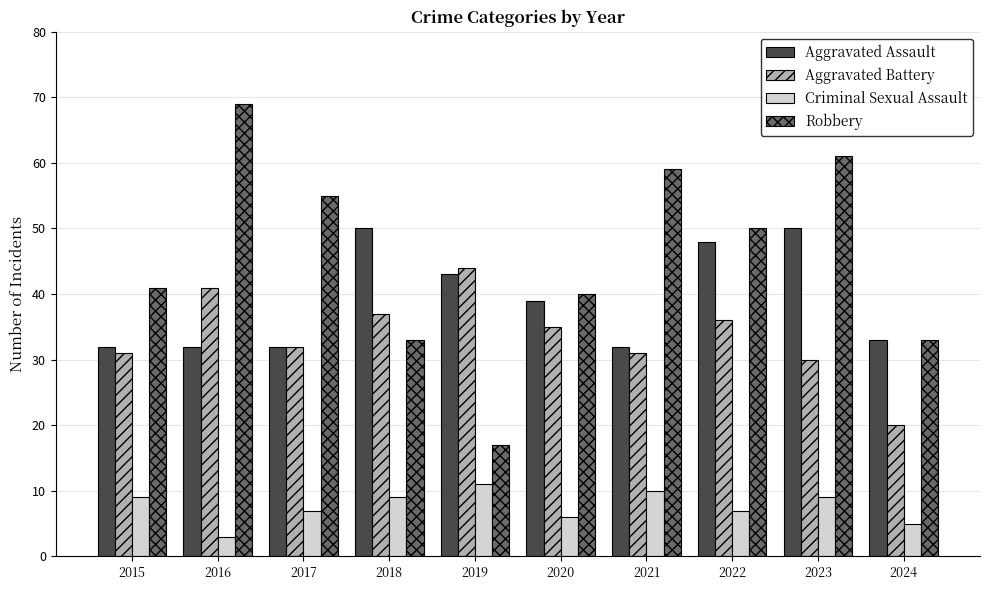

What is the difference between the highest and lowest values at 2022?

43